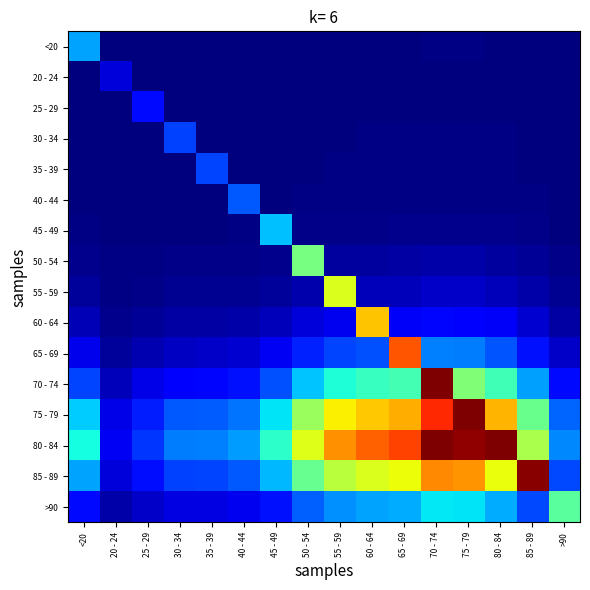

Which category has the highest value across all series?

70 - 74